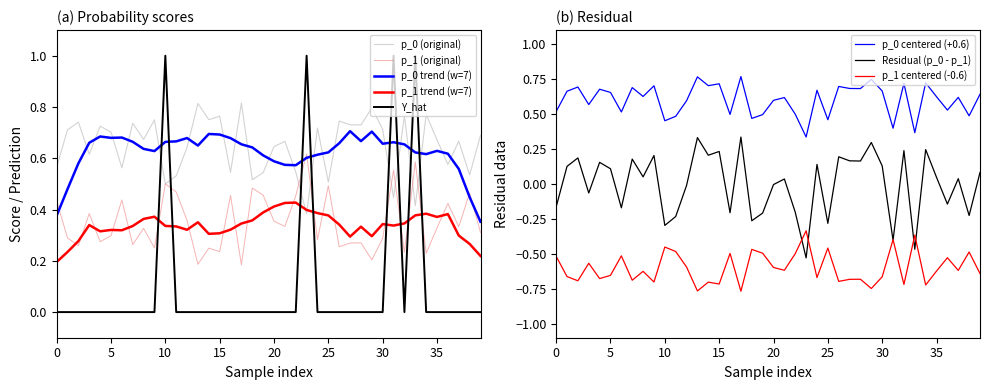

What is the highest value of the Y_hat series?

1.0